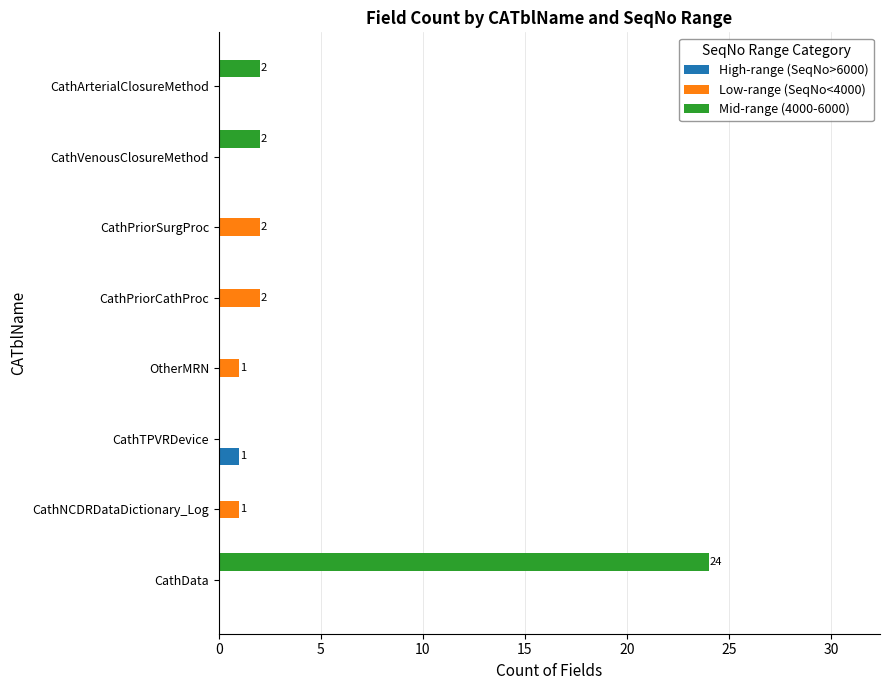

What is the maximum value shown in the chart?

24